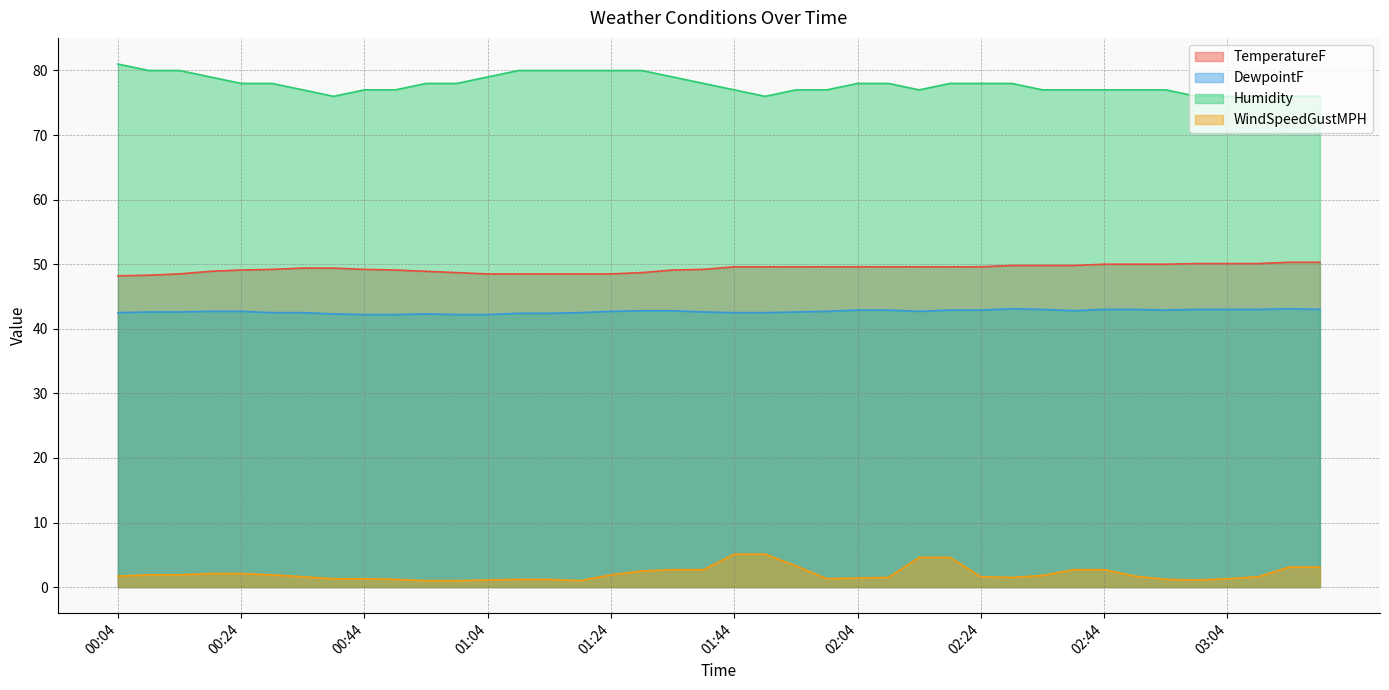

How many distinct data groups are displayed?

4